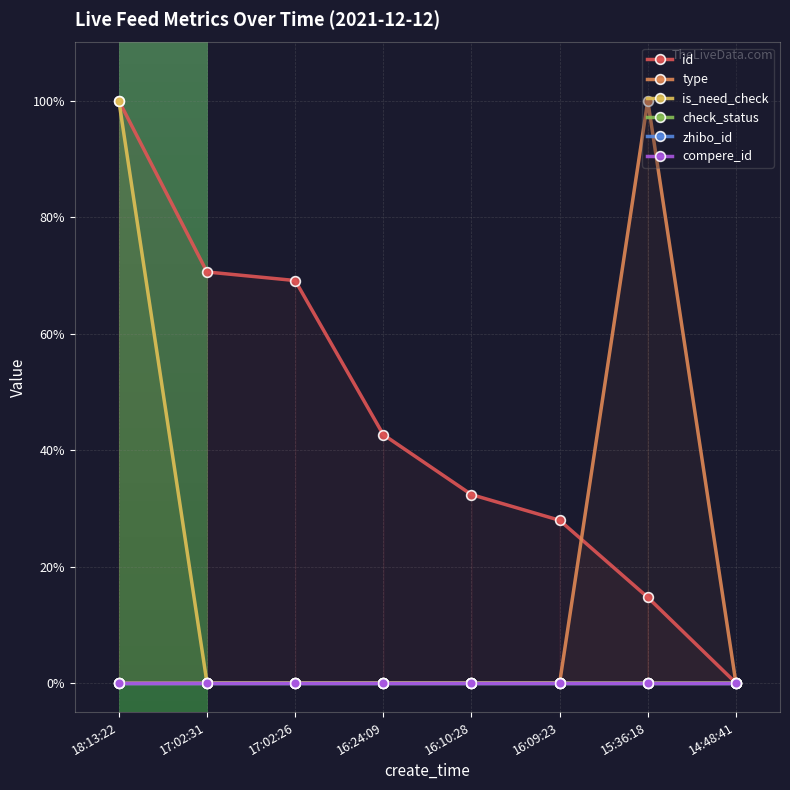

At which category is the sum across all series the highest?

18:13:22